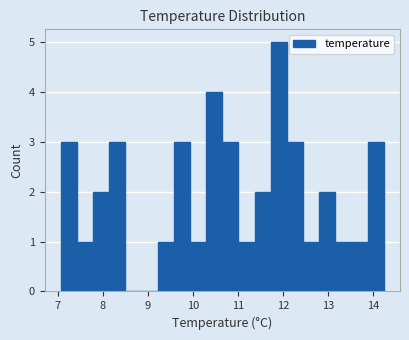

Read against the x-axis, roughly where is the centre of the tallest bar?

11.9